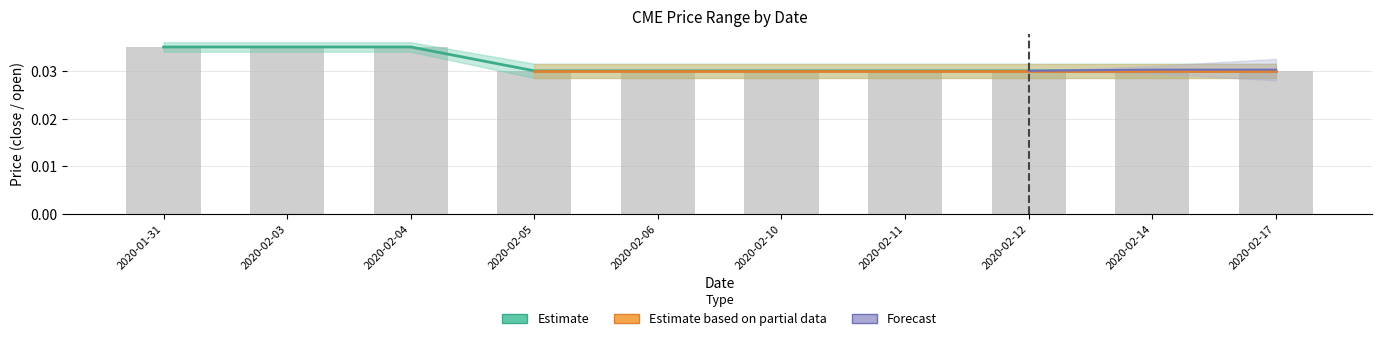

How many groups of bars are there?

10